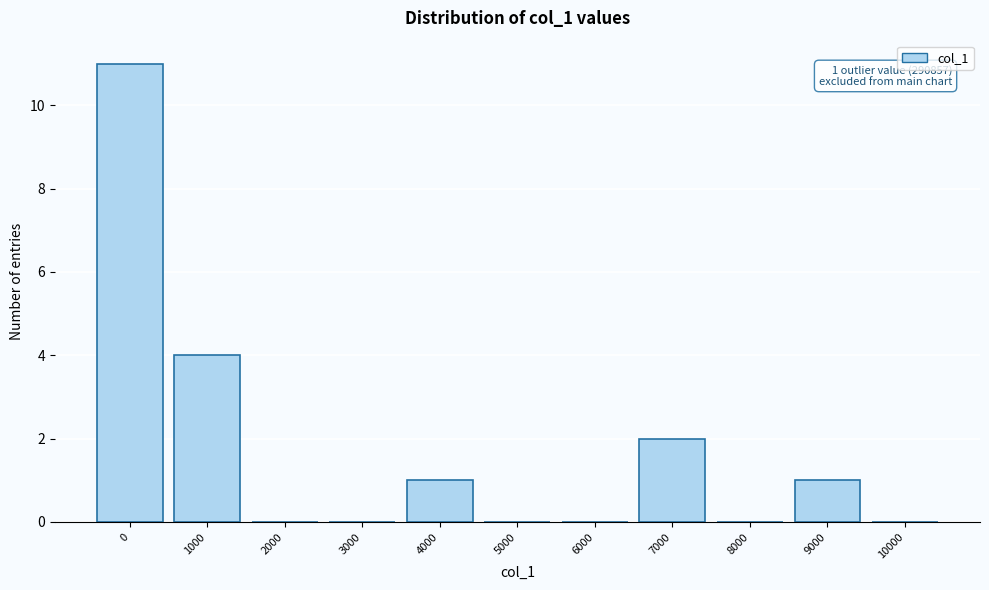

Reading left to right, extract all data points from this chart.

0=11	1000=4	2000=0	3000=0	4000=1	5000=0	6000=0	7000=2	8000=0	9000=1	10000=0